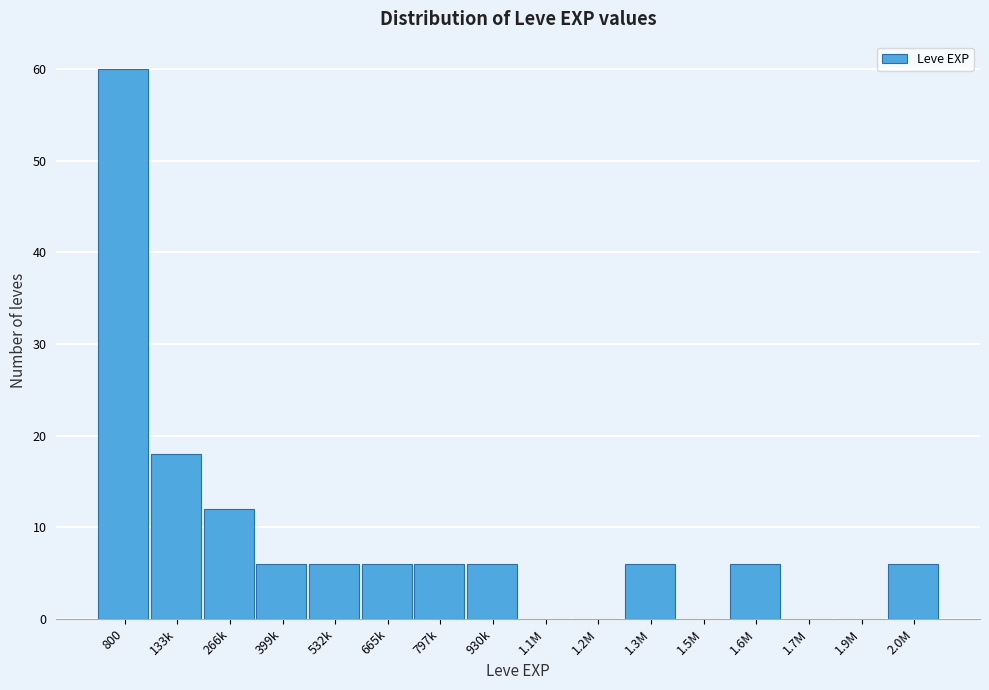

Reading right to left, what are all the values shown in this chart?

2.0M=6	1.9M=0	1.7M=0	1.6M=6	1.5M=0	1.3M=6	1.2M=0	1.1M=0	930k=6	797k=6	665k=6	532k=6	399k=6	266k=12	133k=18	800=60